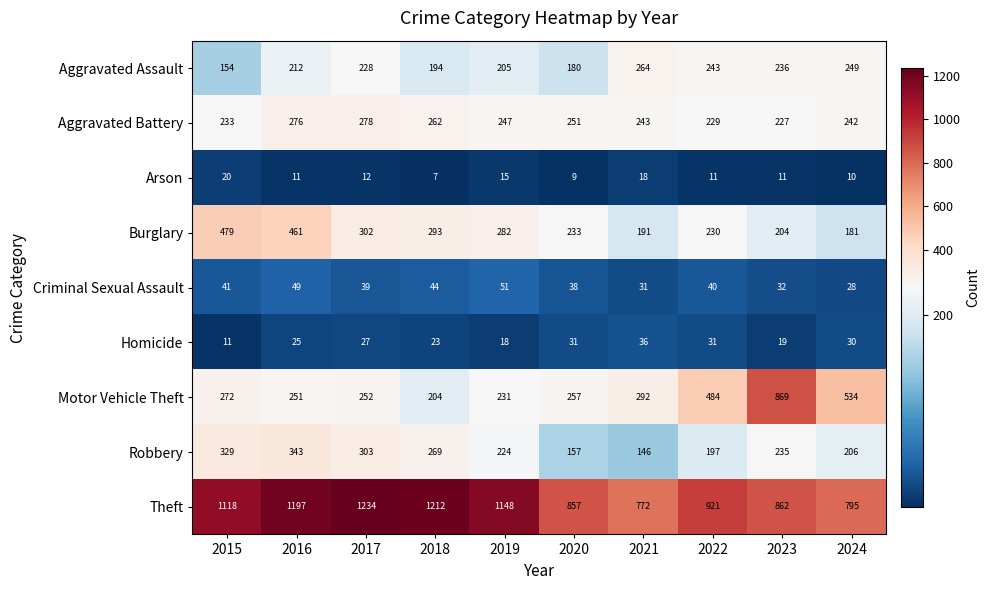

At 2020, list the series in order from largest to smallest.

Theft, Motor Vehicle Theft, Aggravated Battery, Burglary, Aggravated Assault, Robbery, Criminal Sexual Assault, Homicide, Arson